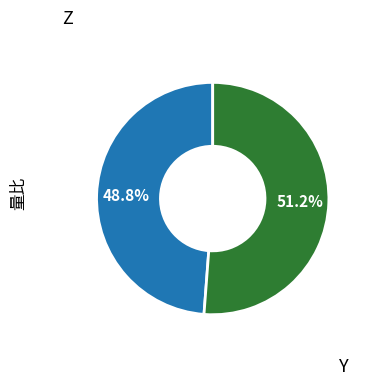

To the nearest percent, what is the difference between the largest and smallest slice percentages?

2%